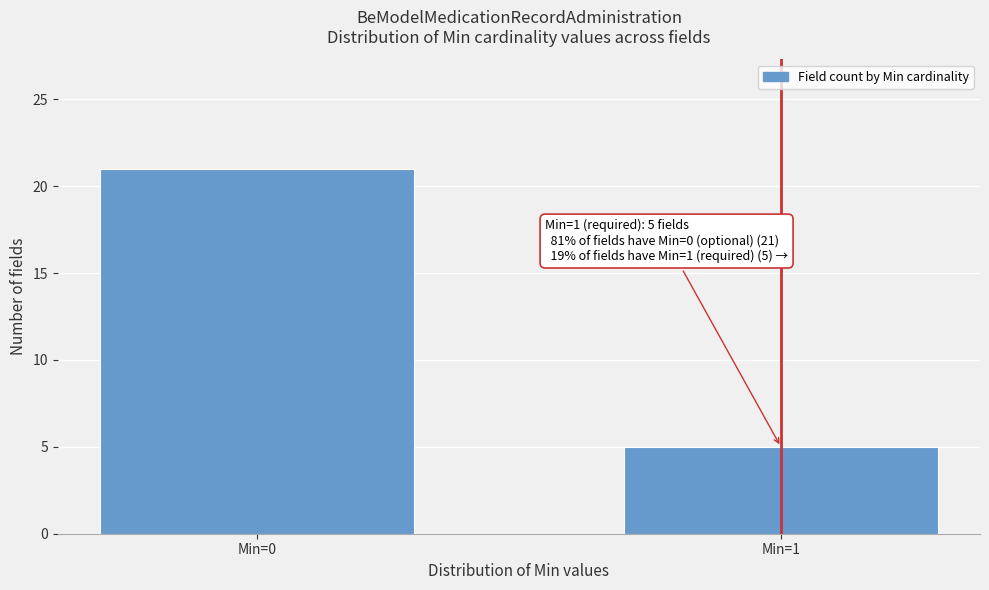

Reading left to right, transcribe all the data shown in this chart.

Min=0=21	Min=1=5